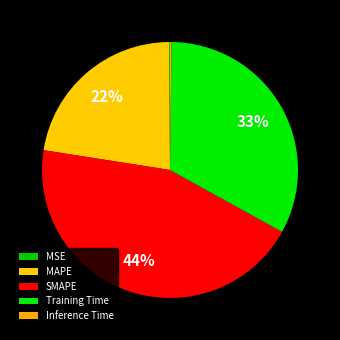

Is the sum of MSE and SMAPE greater than half?

No